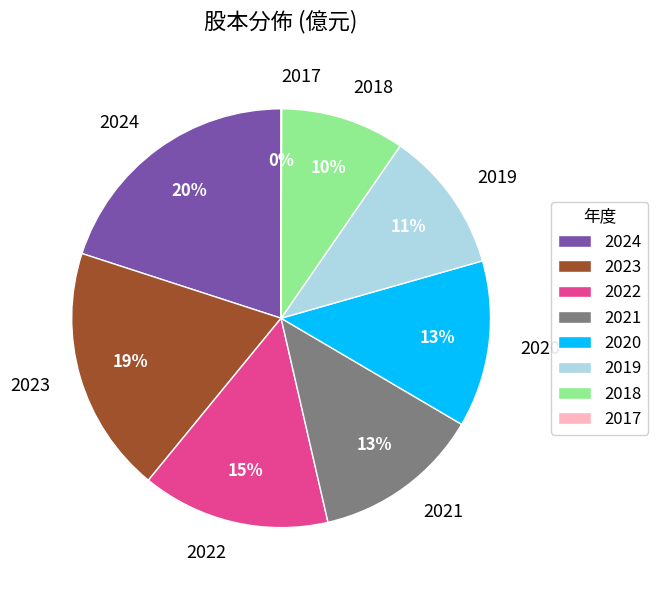

Is there any slice that represents more than half of the pie?

No